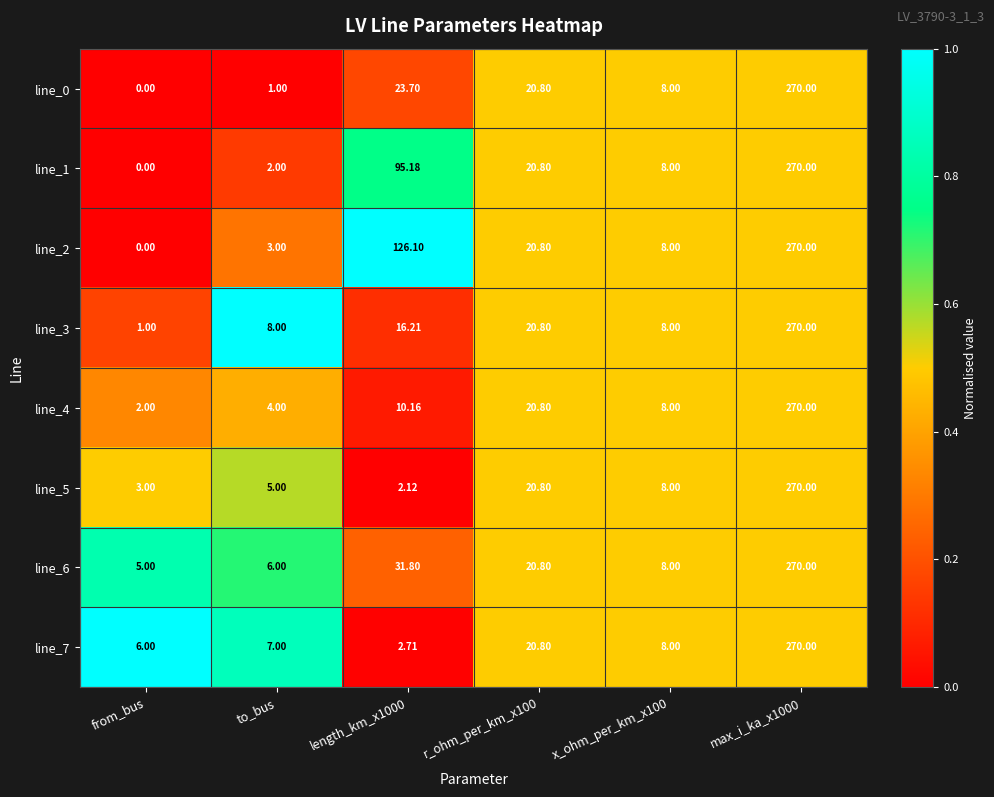

Is the value of line_7 at x_ohm_per_km_x100 greater than the value of line_1 at max_i_ka_x1000?

No